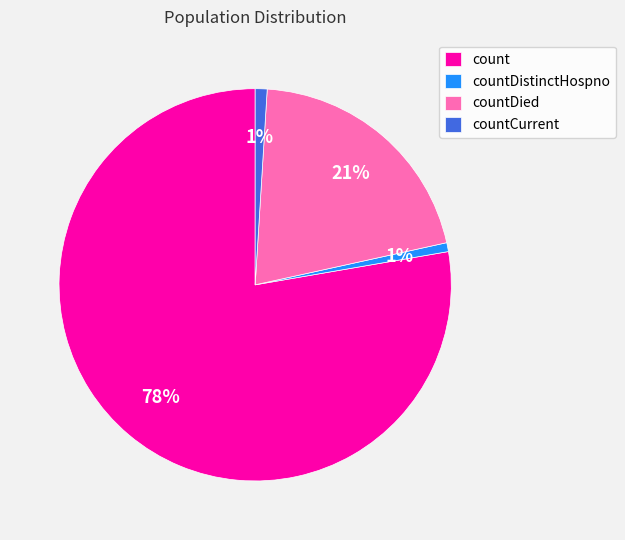

What percentage is the countDistinctHospno slice, to the nearest percent?

1%